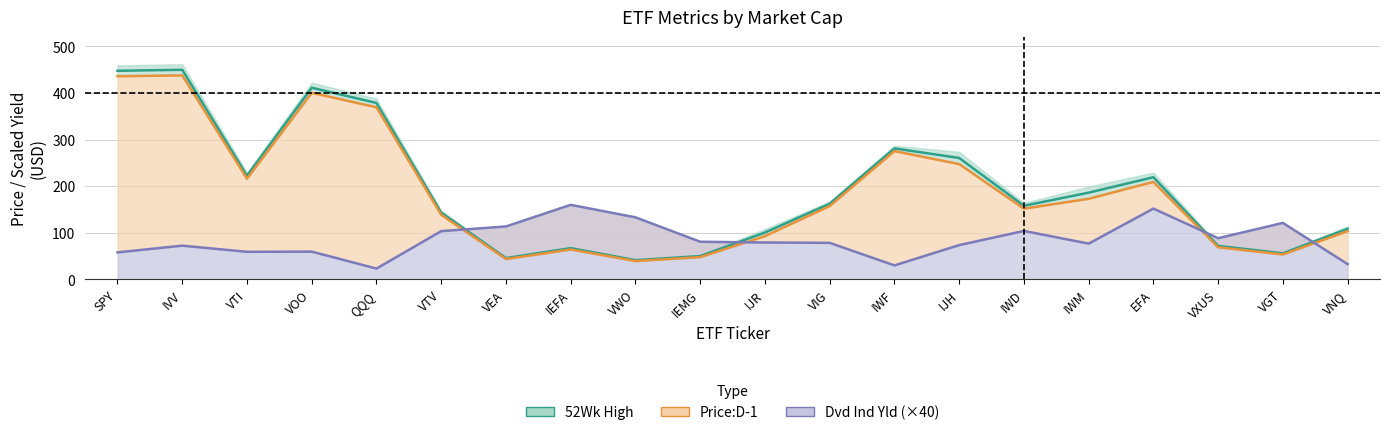

True or false: Dvd Ind Yld and Price:D-1 intersect in this chart.

True